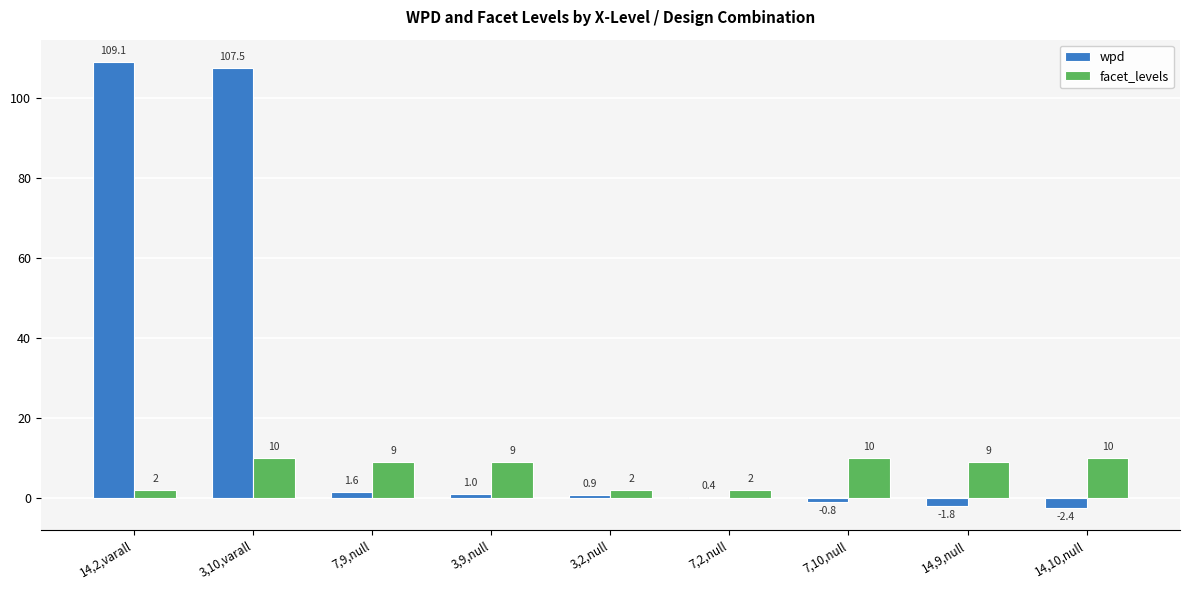

Where does the wpd series first go above 0?

14,2,varall